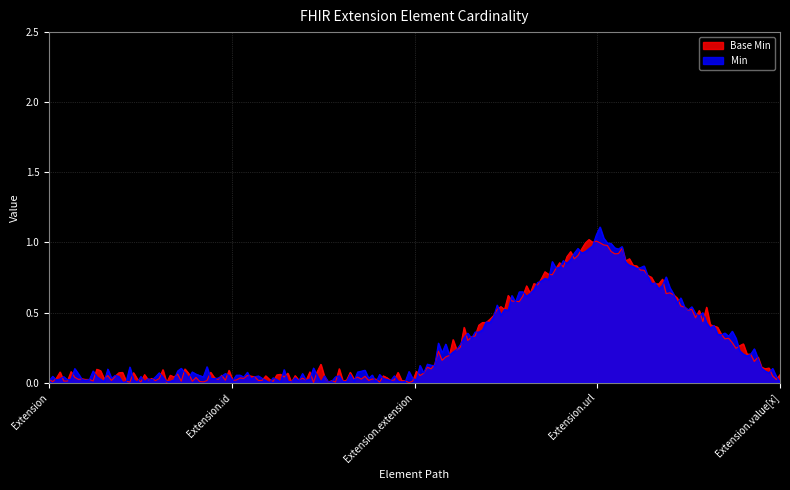

At which label is Min closest to 0?

Extension